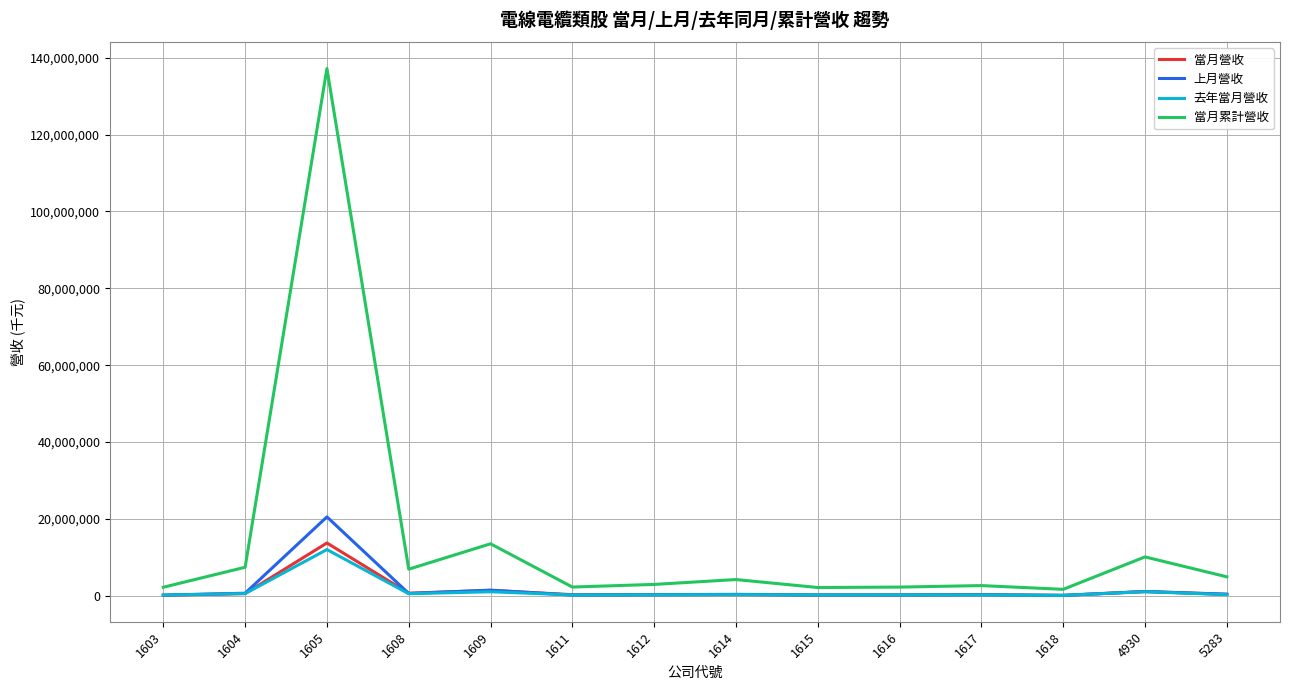

What is the maximum value for 上月營收?

20544434